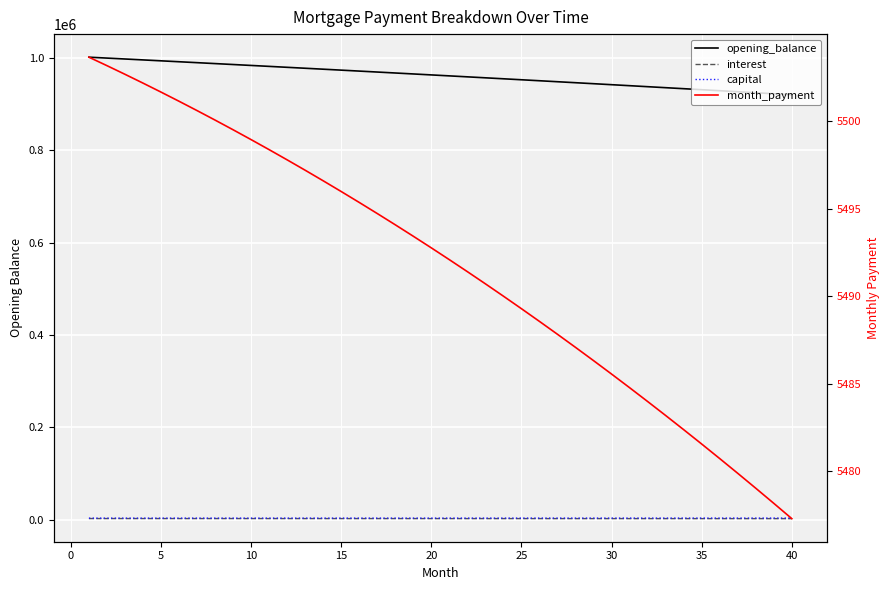

Is it true that interest equals 2262.8 at 30?

True